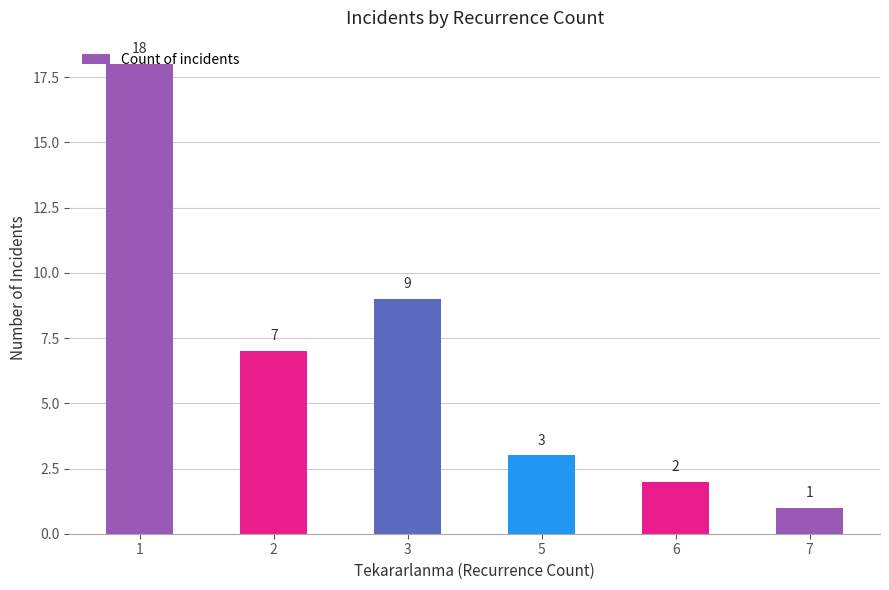

True or false: the data shows 18 at 1.

True